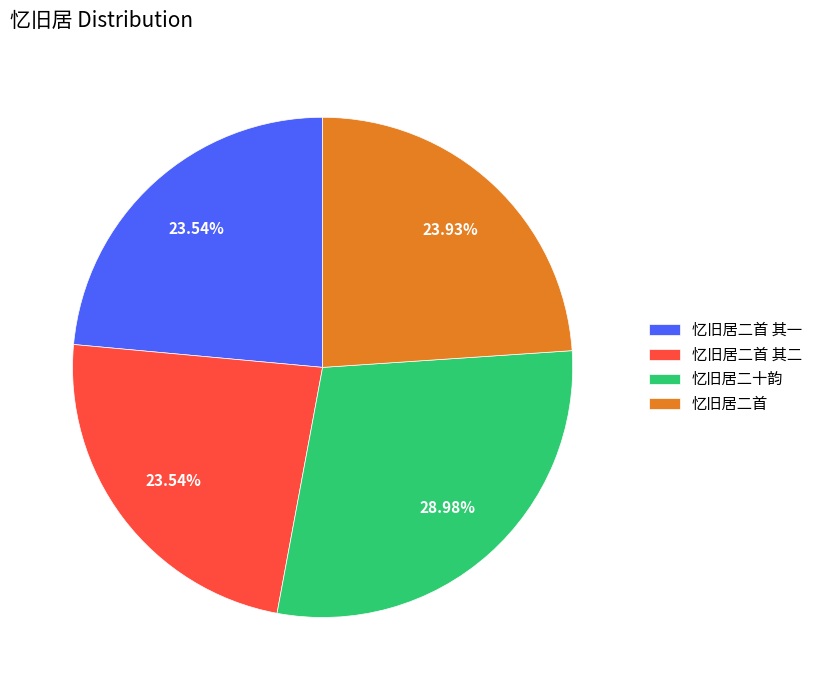

Does any single category account for the majority?

No